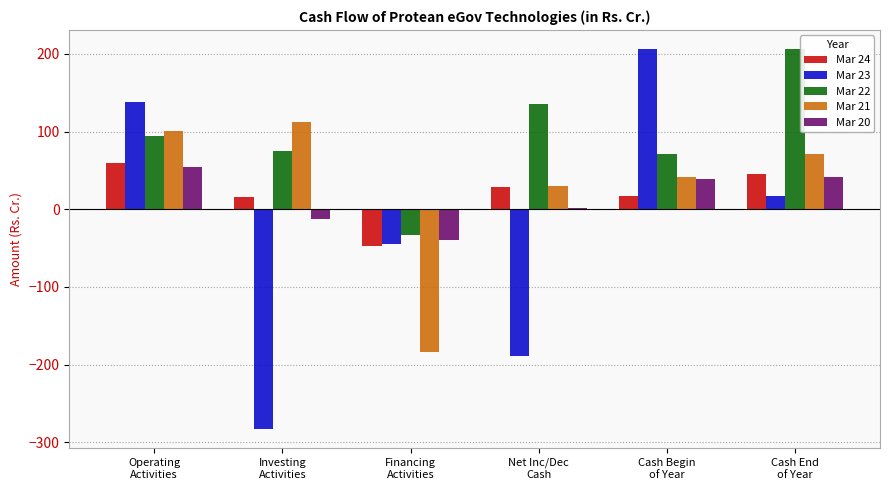

True or false: Mar 24 has a value of -47.5 at Financing
Activities.

True